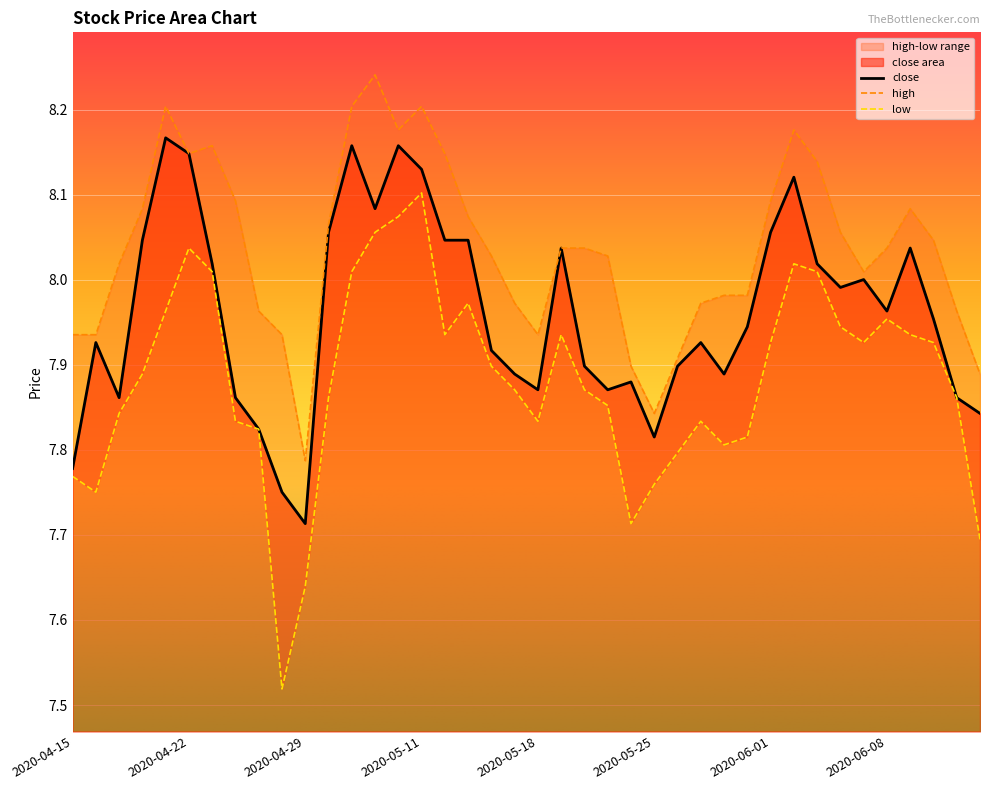

List the series in order of their overall mean, lowest first.

low, close, high